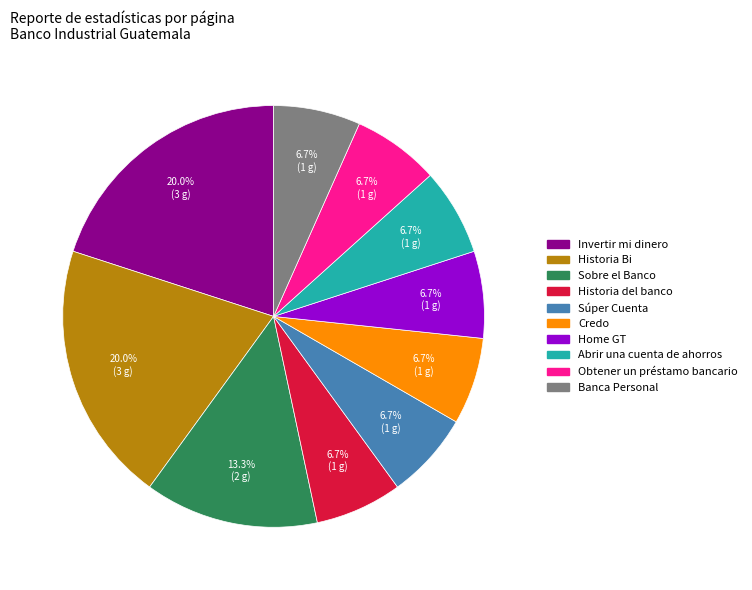

What is the ratio of the value at Banca Personal to the value at Sobre el Banco?

0.5